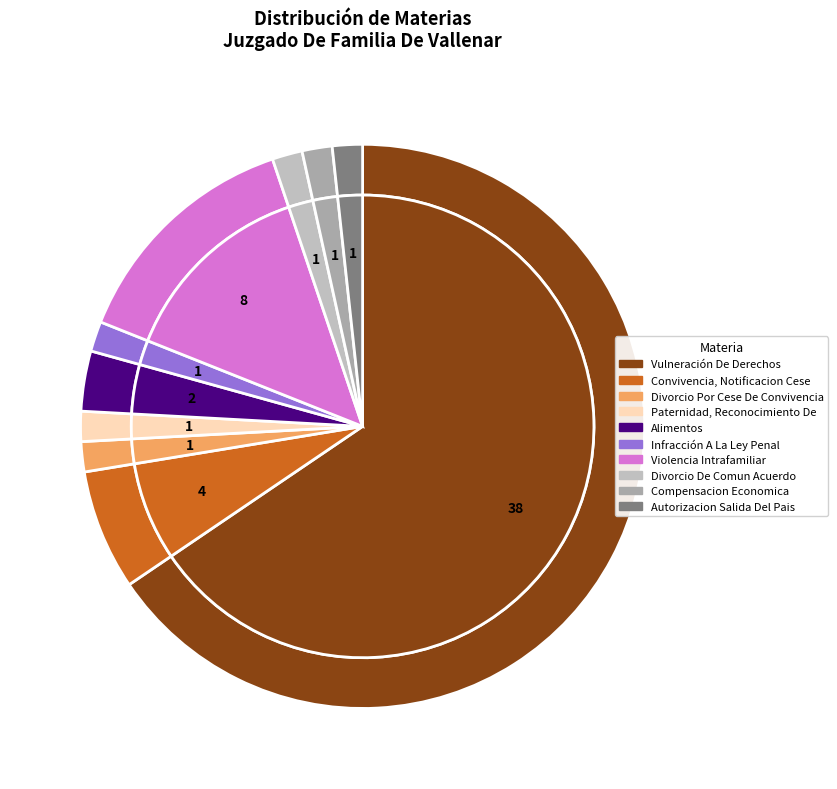

How many segments does this pie chart have?

10